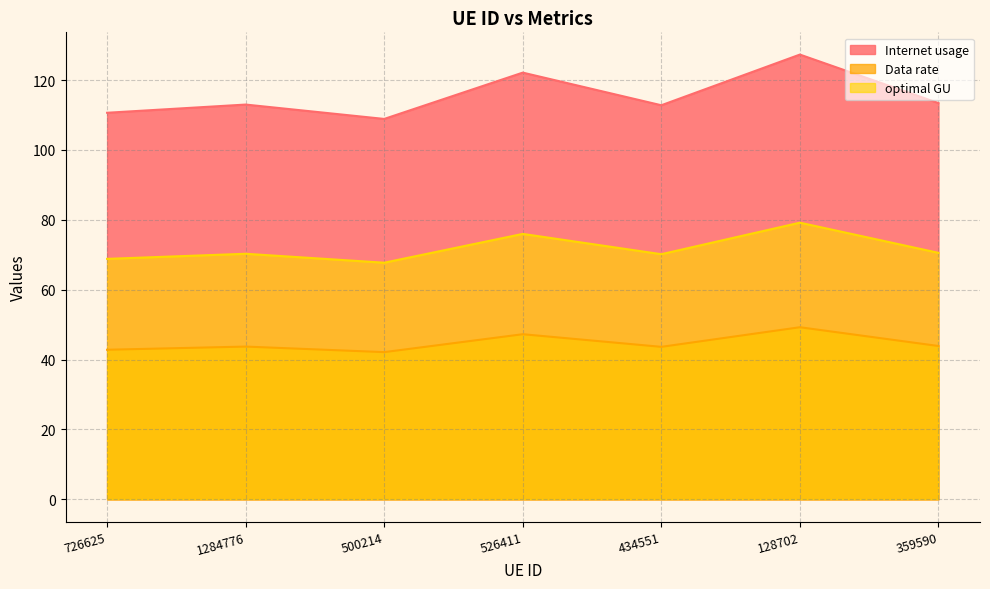

True or false: optimal GU and Data rate intersect in this chart.

False